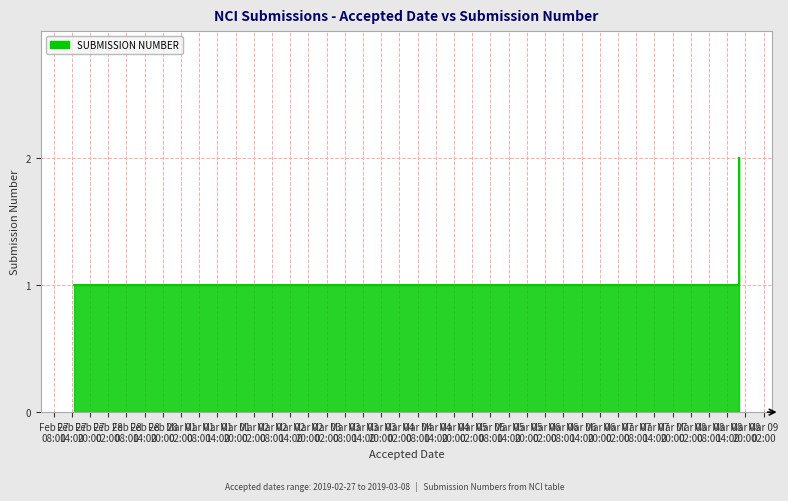

The chart shows a value of 1 at 2019-03-08 15:19:22. True or false?

False